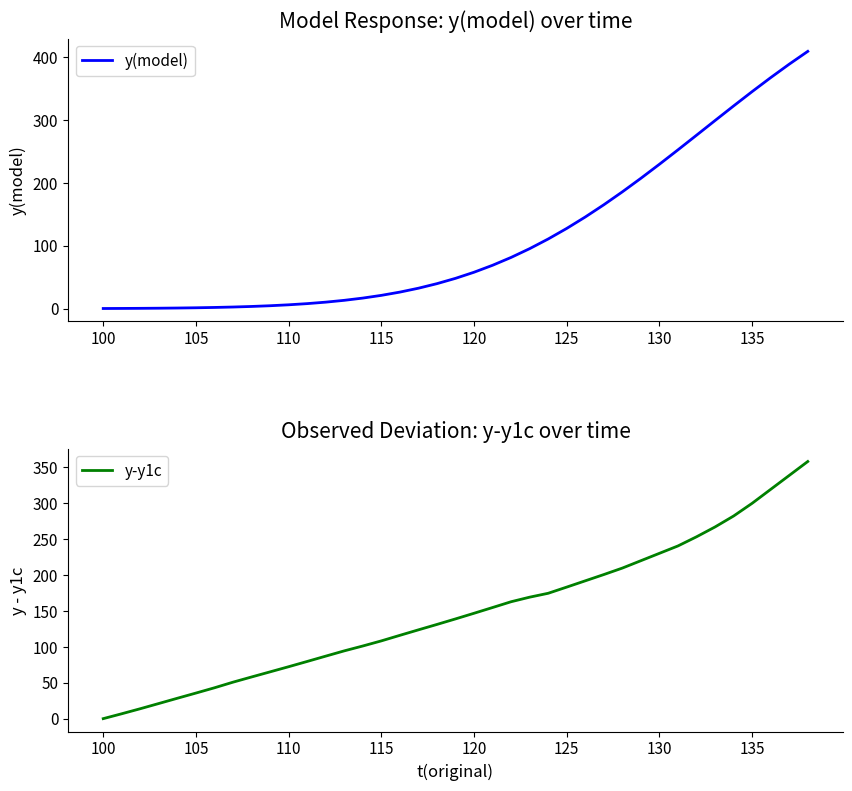

True or false: y-y1c has more than 1 interior local peaks.

False